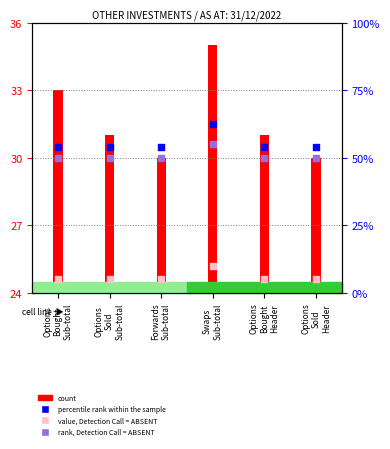

What is the total value across all series at Options
Bought
Sub-total?

85.5